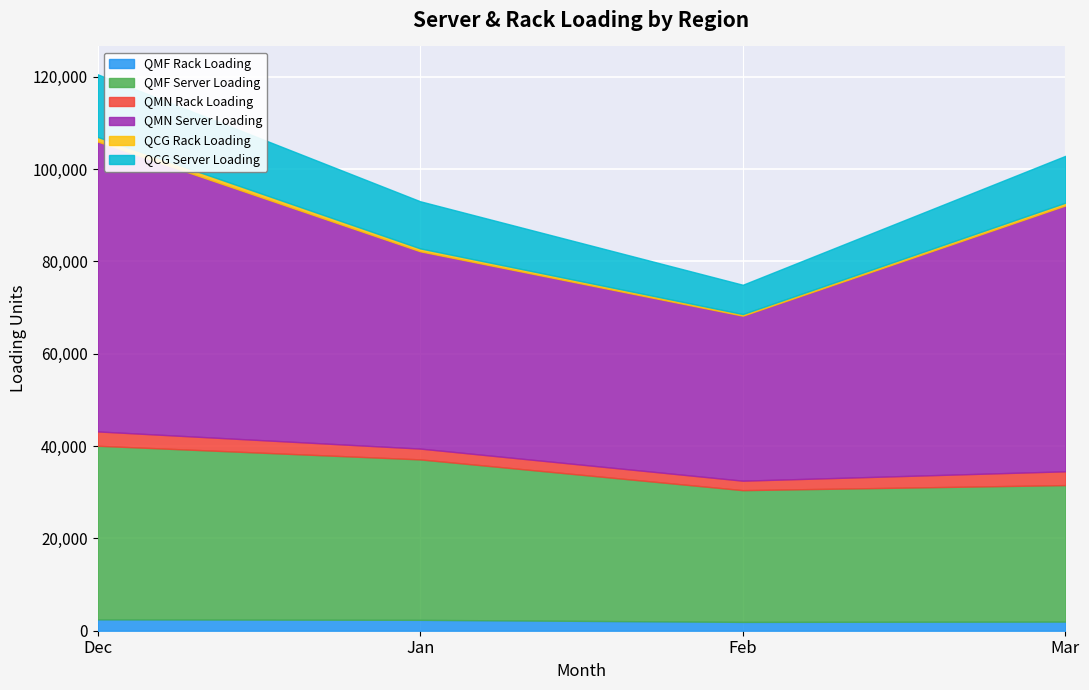

At how many categories does at least one series exceed 10704?

4